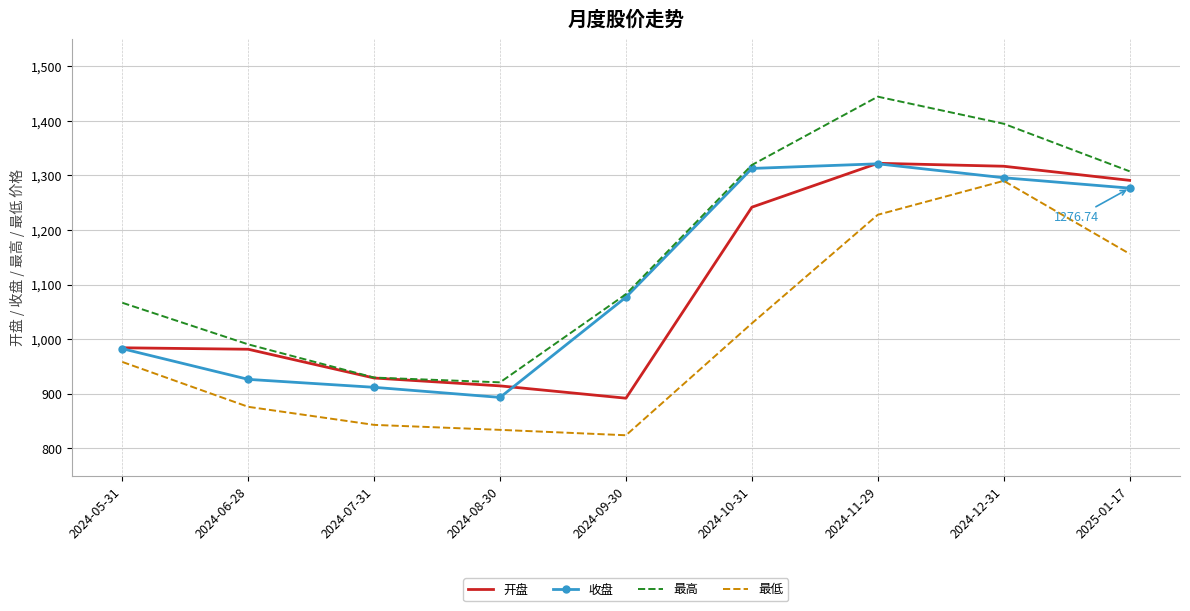

Where does the 最低 series first go above 958?

2024-05-31